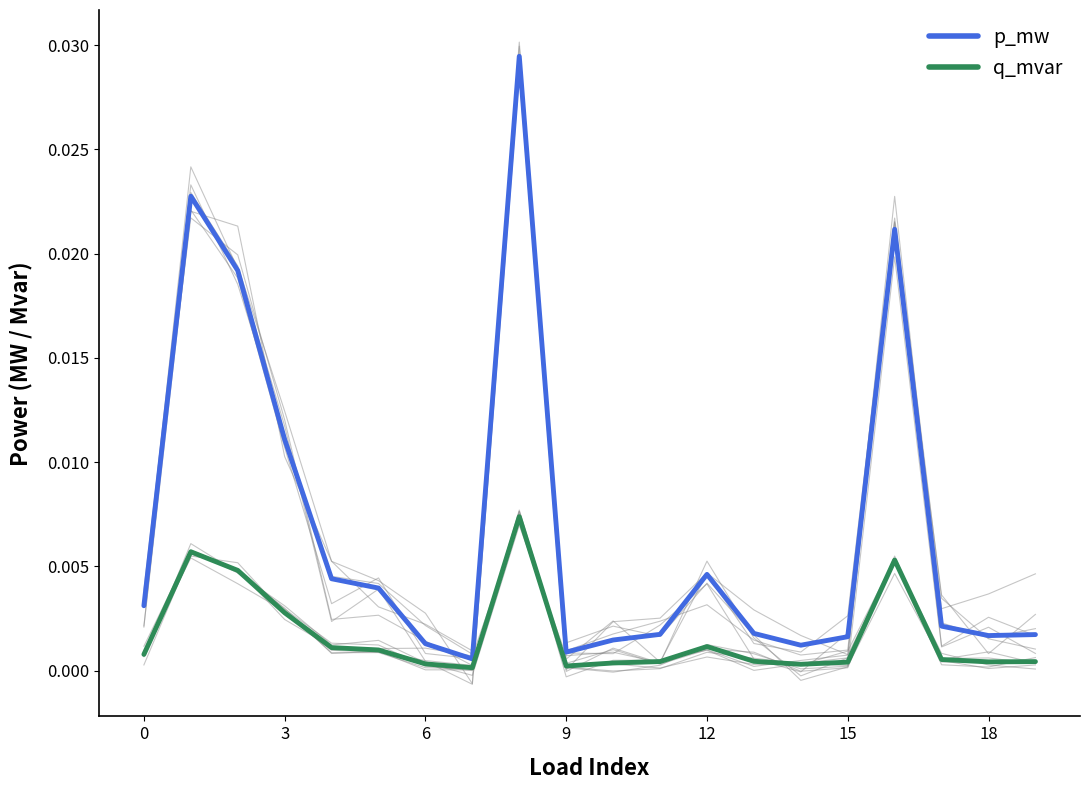

Is it true that p_mw equals 0.0 at 6?

False